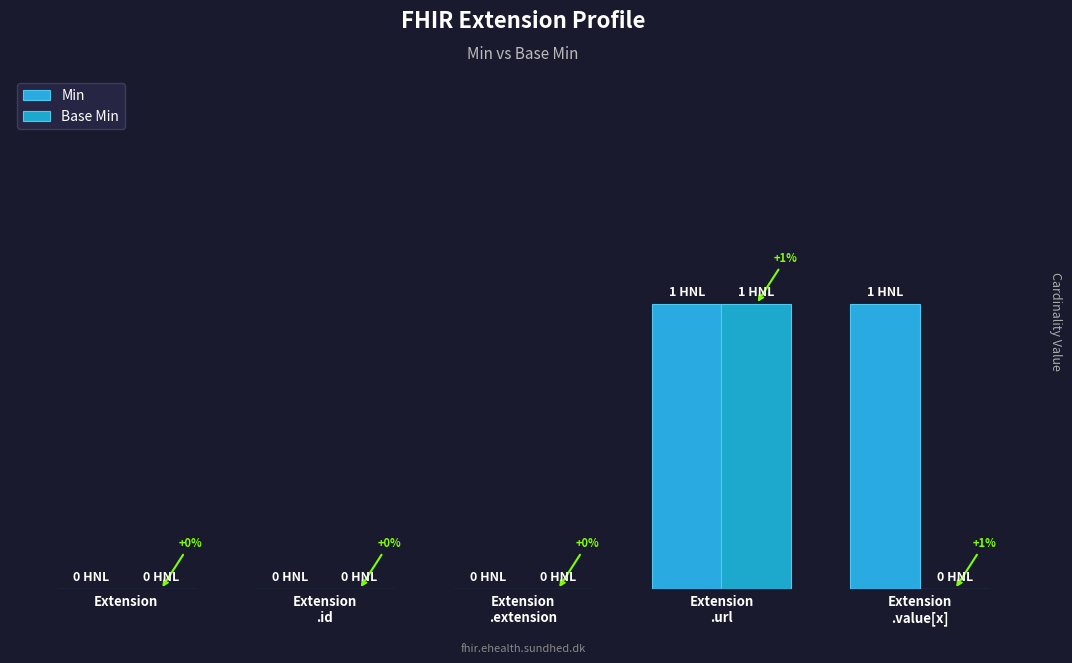

Does the chart contain stacked bars?

No